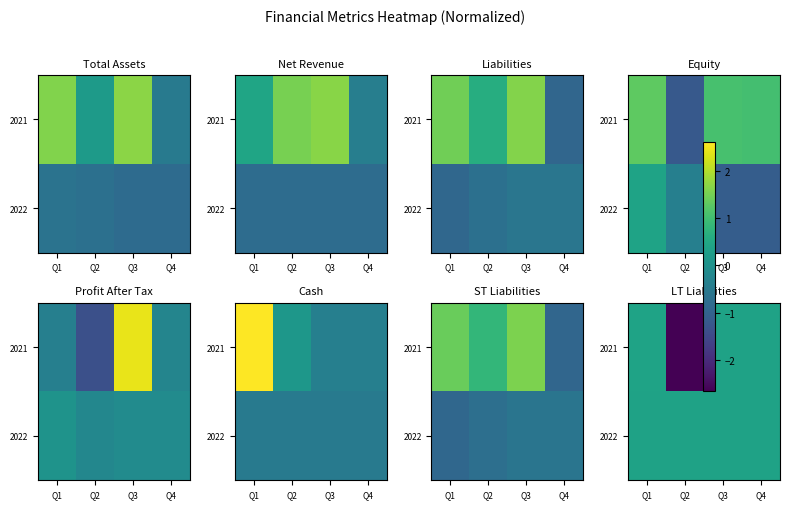

What is the total value across all series at Q2?

-2.3